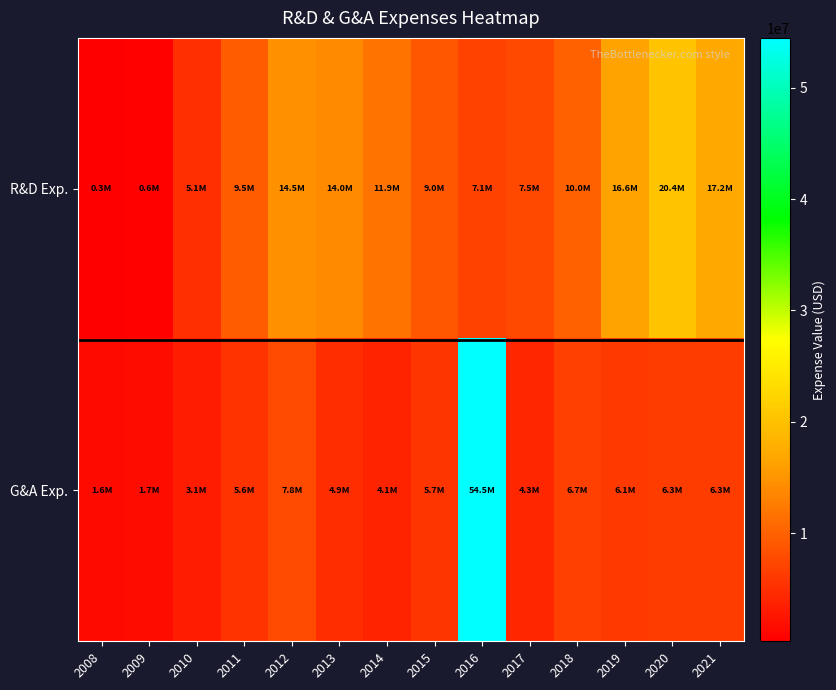

Rank the series by their average value, from lowest to highest.

G&A Exp., R&D Exp.